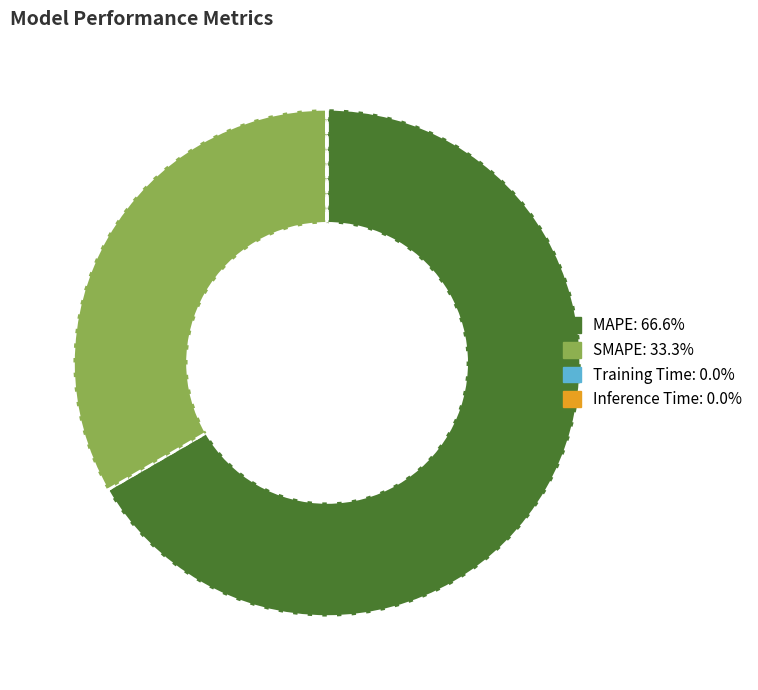

What is the majority slice?

MAPE